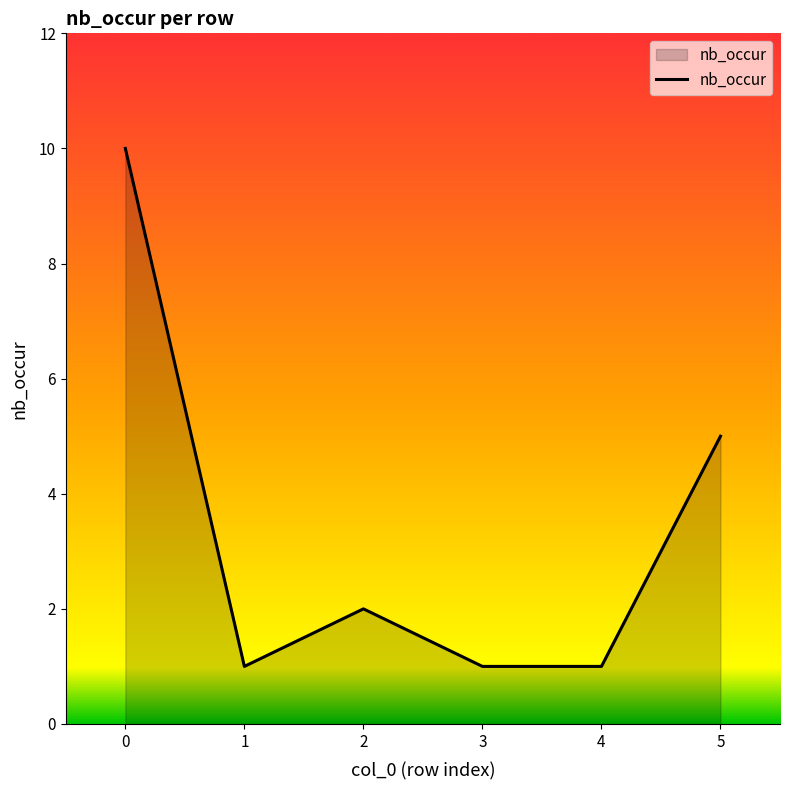

Count the values in the range 1 to 5.

5